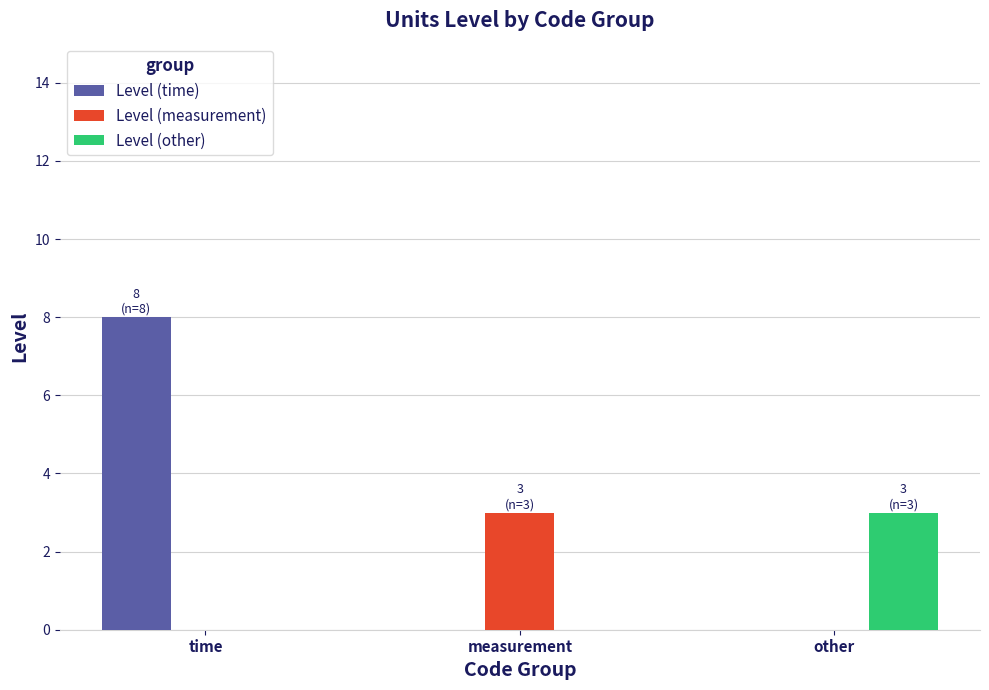

Read the Level (other) value at other.

3